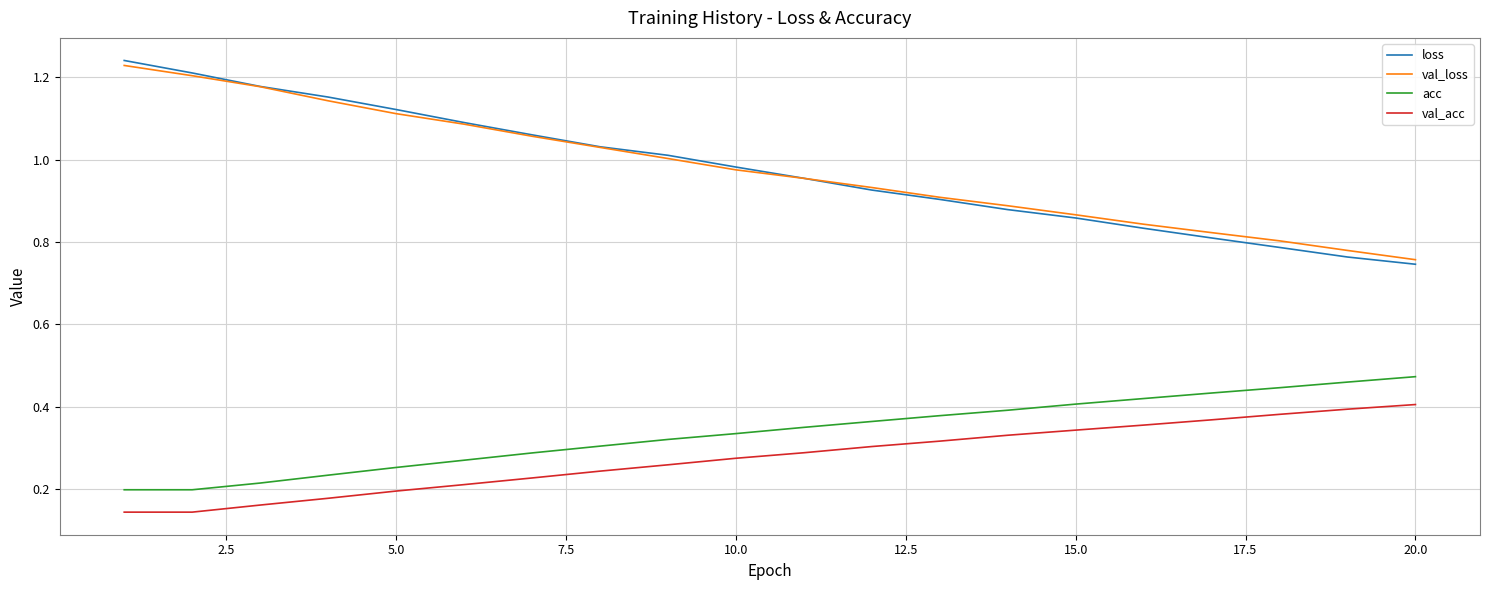

Which series has the widest spread of values?

loss